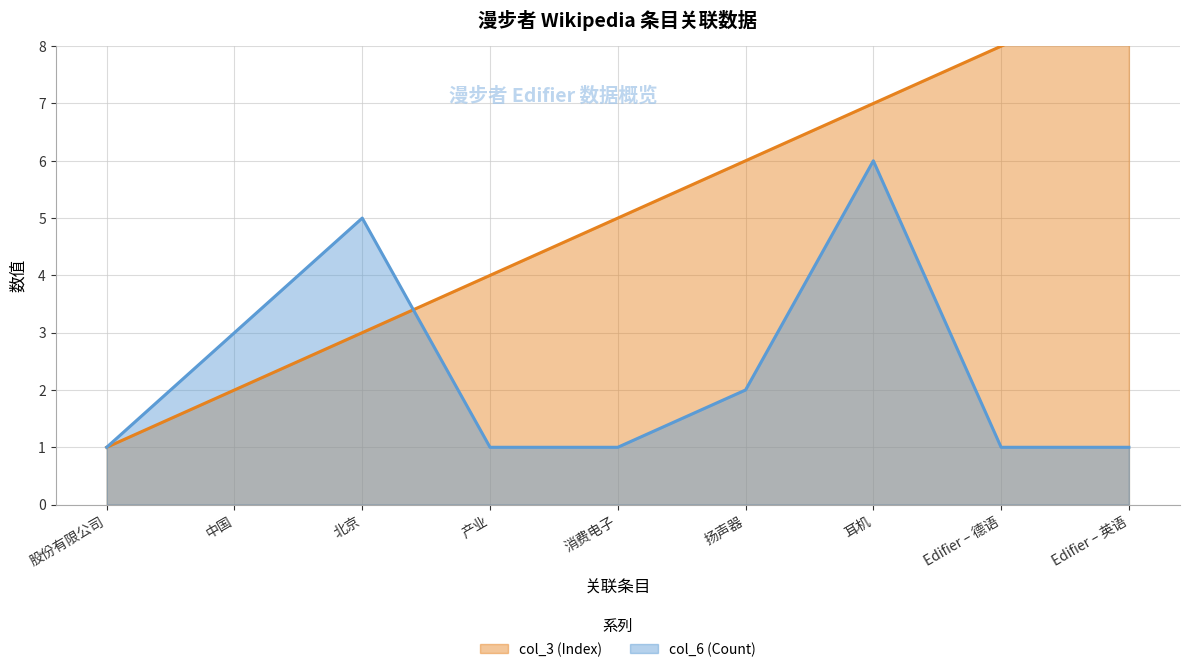

At which label does col_3 (Index) first exceed 5?

扬声器